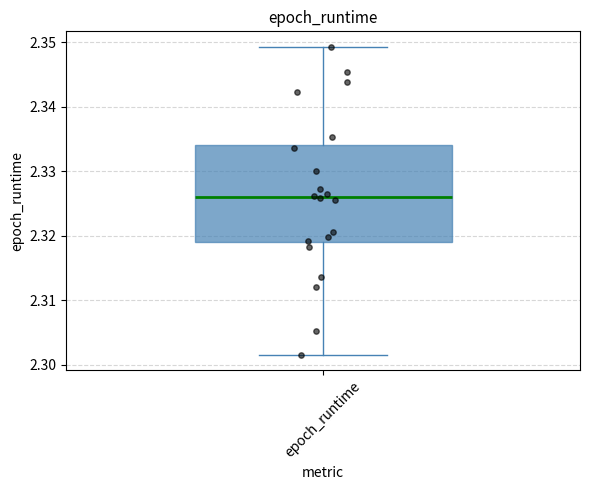

Where does the lower whisker of the box for epoch_runtime end on the y-axis? The values are not printed on the chart, so give them approximately, as read against the axis.

2.302